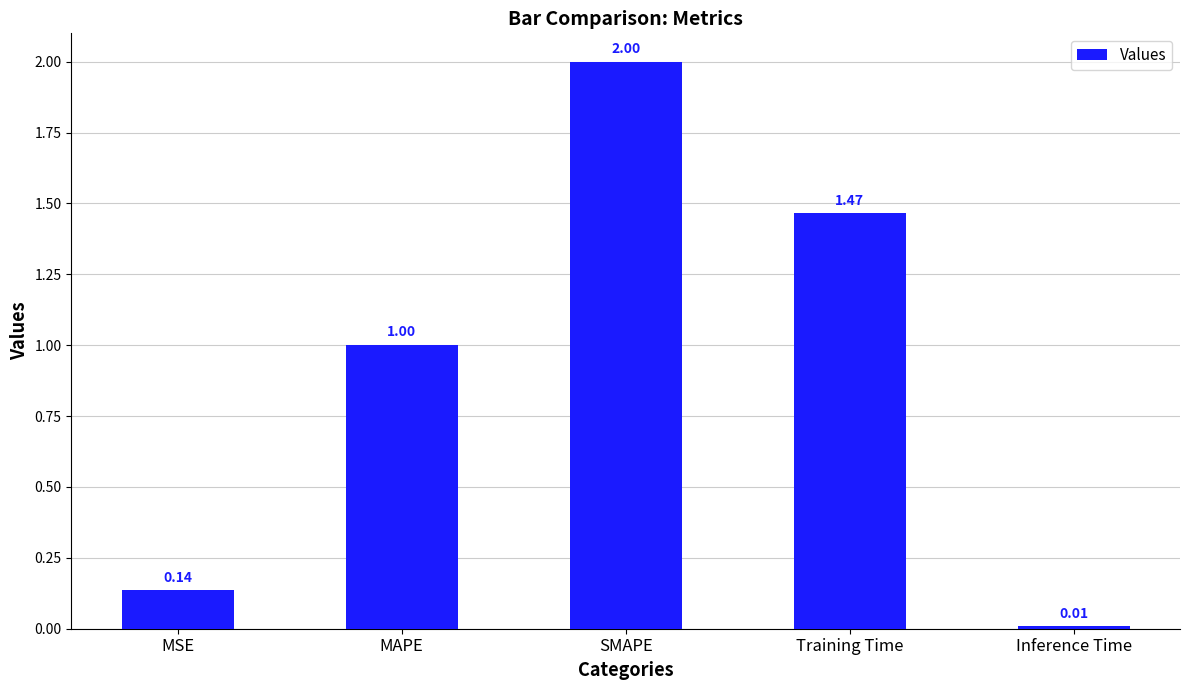

True or false: the data shows 1.7 at MAPE.

False